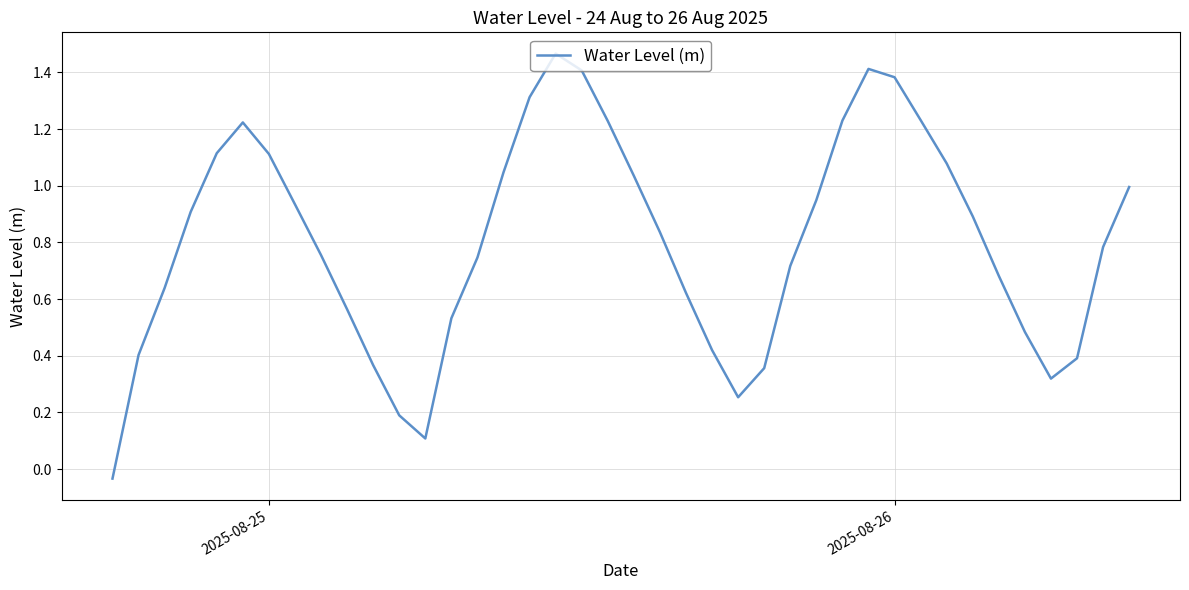

How many values are below zero?

1